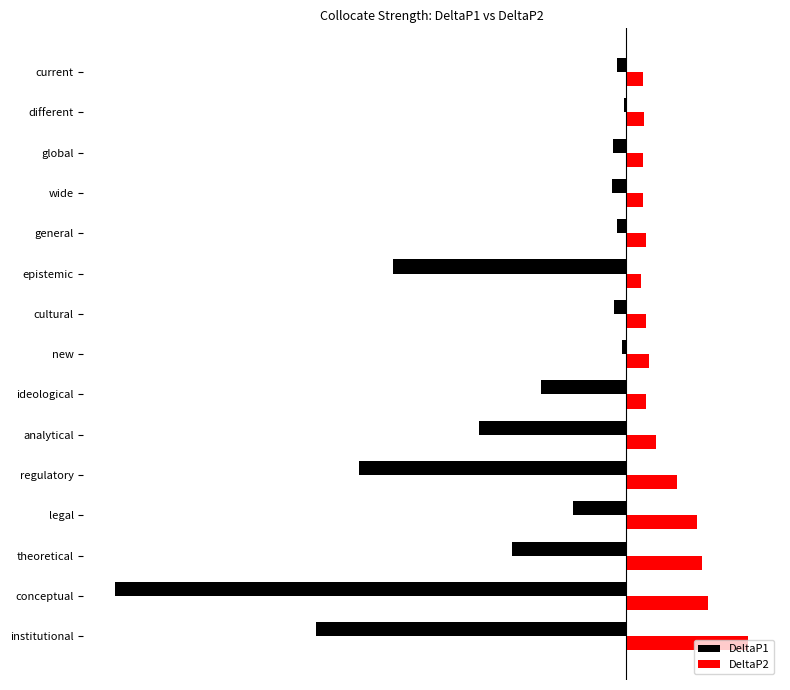

At how many categories does at least one series exceed 0?

15